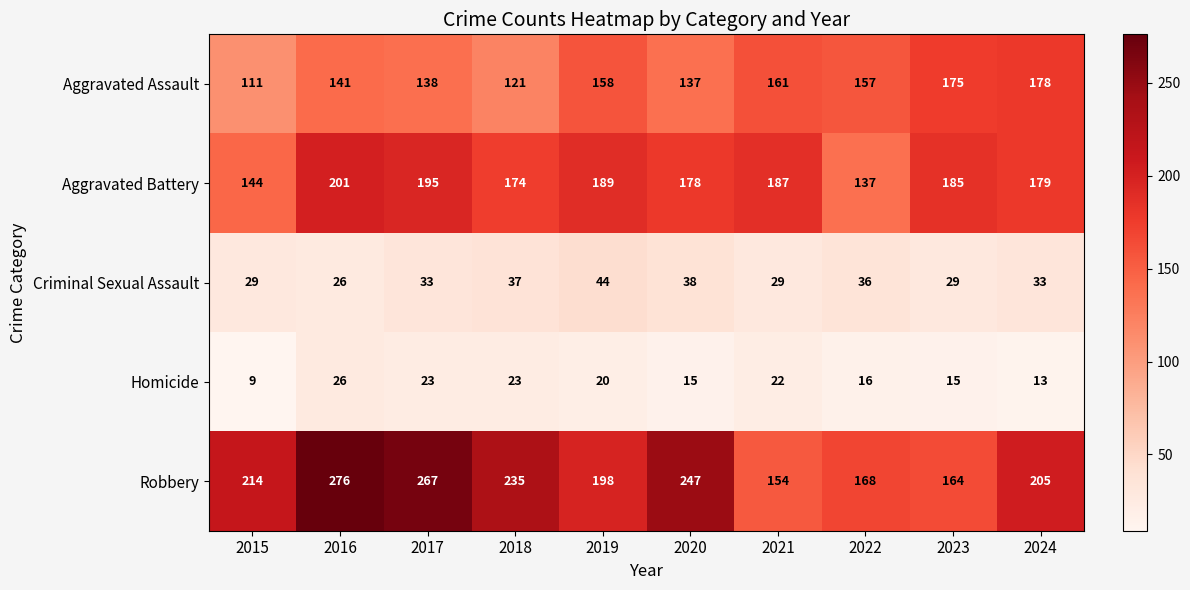

Is it true that Criminal Sexual Assault equals 54 at 2017?

False